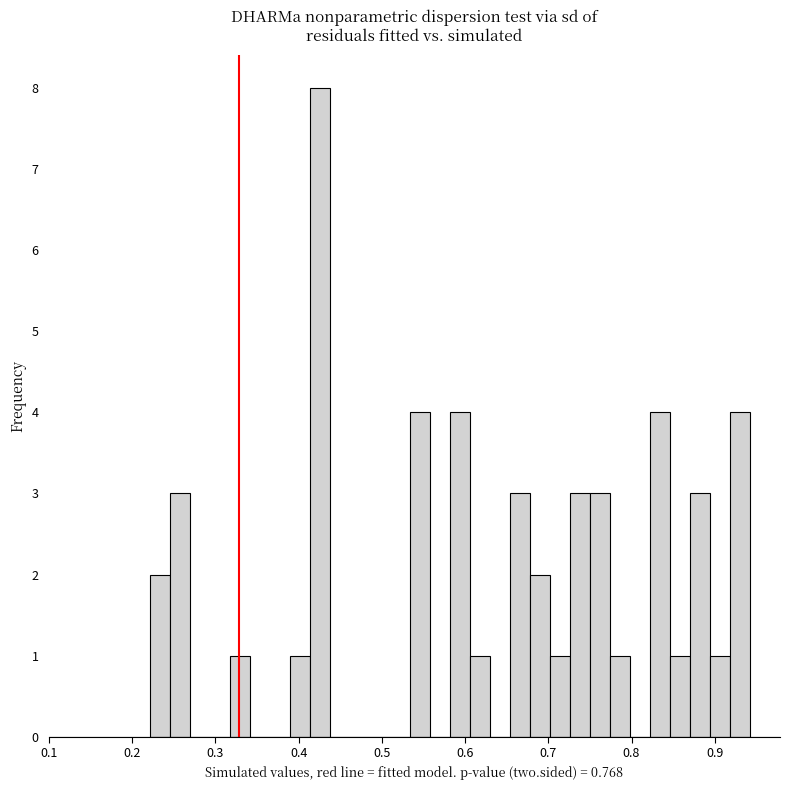

Around what value on the x-axis is the tallest bar? Give the approximate position of its centre, as read against the axis.

0.43